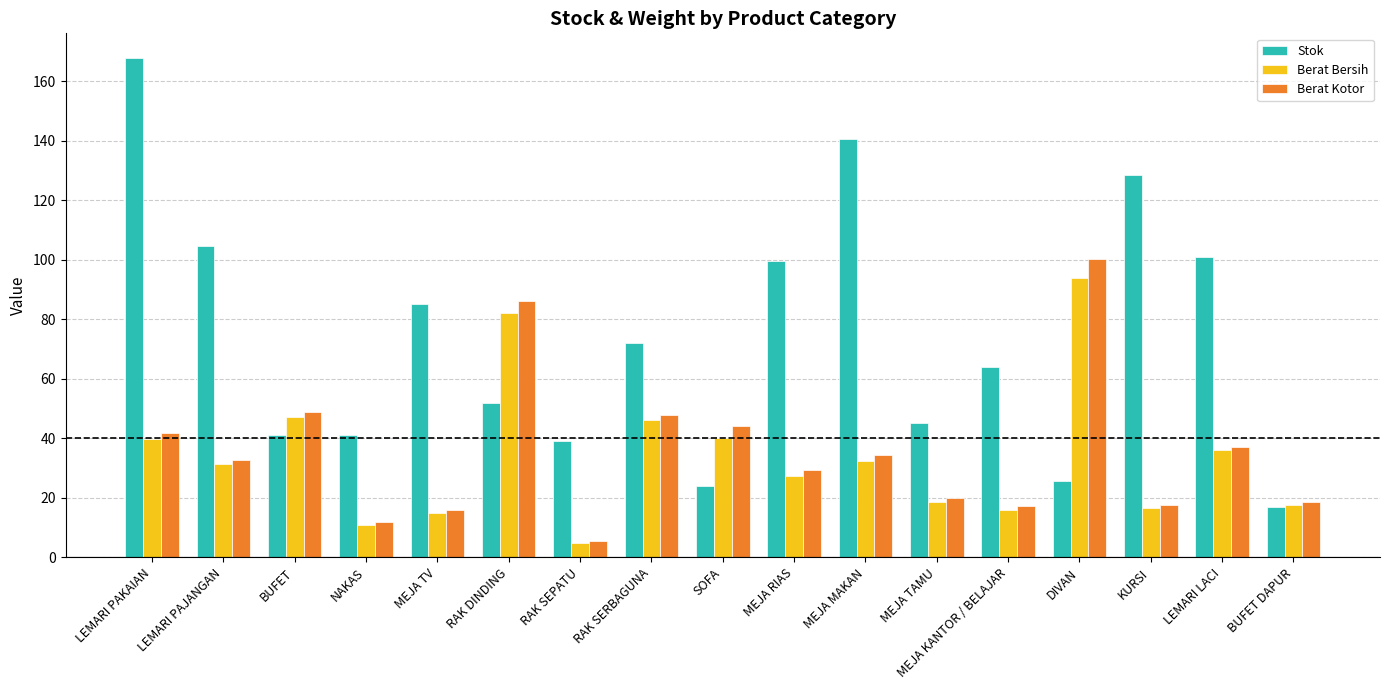

What is the total value across all series at KURSI?

162.5